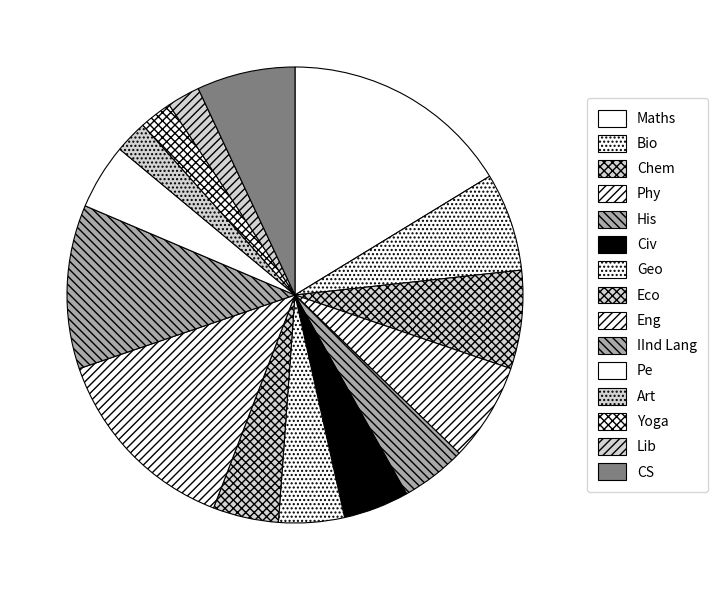

How many slices are in this pie chart?

15